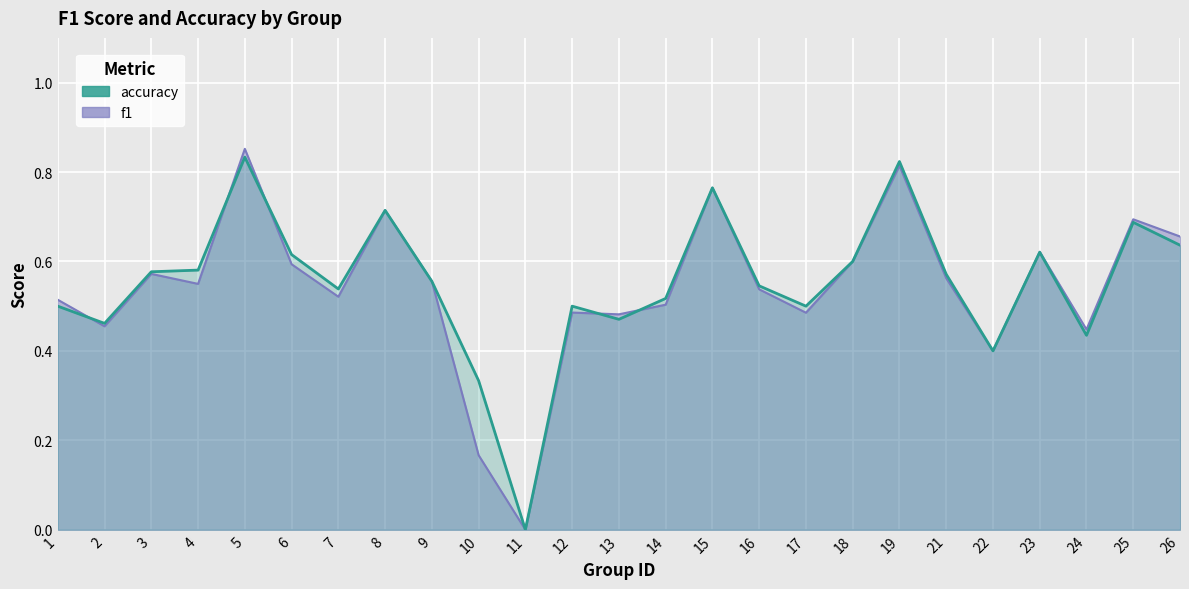

How many series are shown in this chart?

2